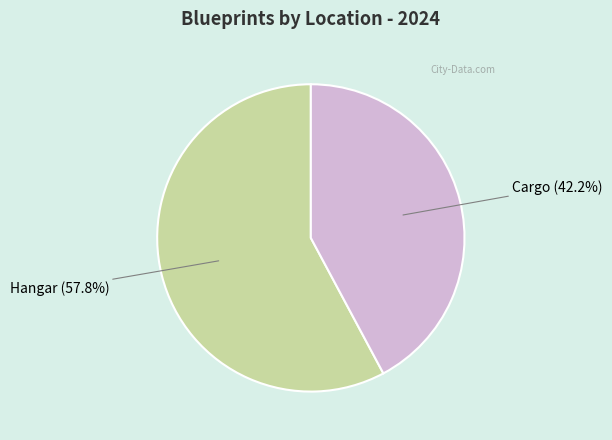

Is there a majority slice in this chart?

Yes